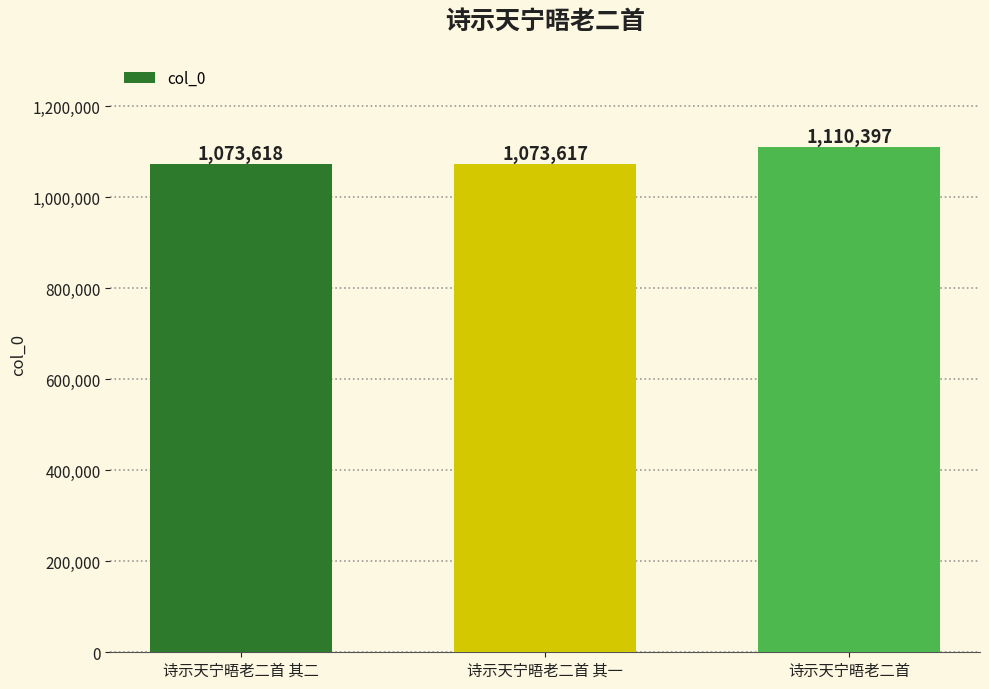

List the labels in order of value, largest first.

诗示天宁晤老二首, 诗示天宁晤老二首 其二, 诗示天宁晤老二首 其一